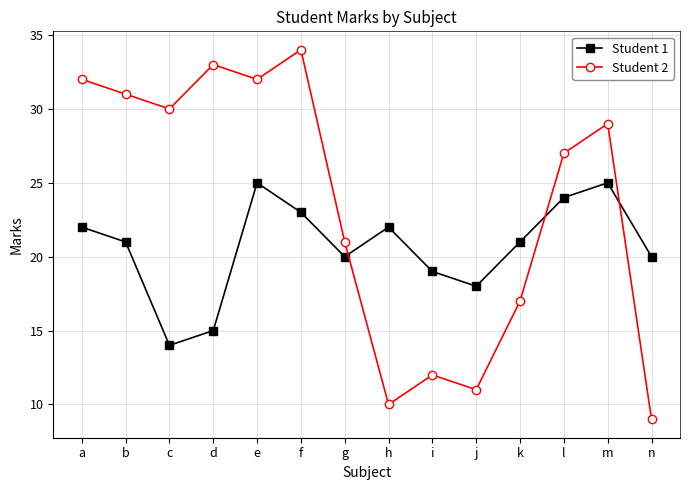

At how many categories does at least one series exceed 26?

8